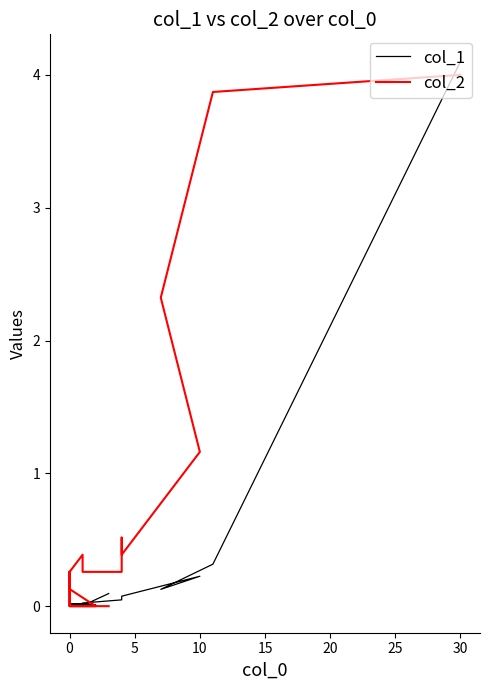

Does the chart display data point markers on the line(s)?

No